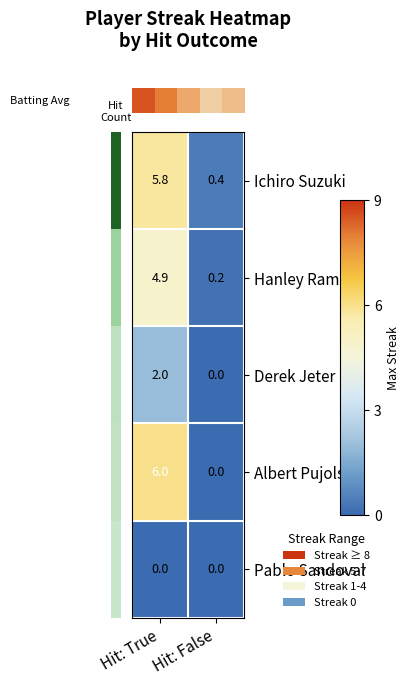

Which series changed the most between Hit: True and Hit: False?

Albert Pujols